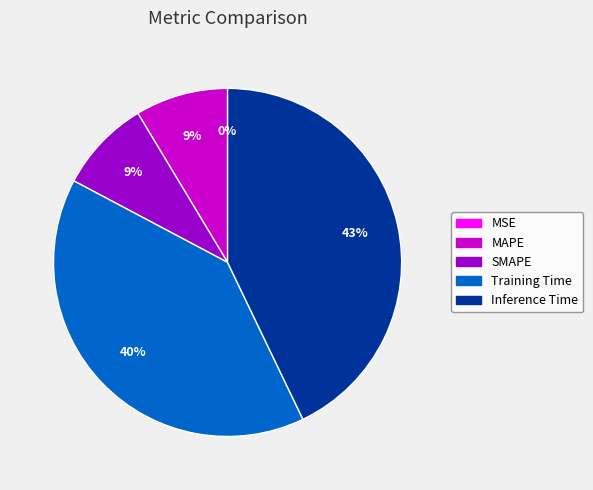

To the nearest percent, what is the average slice percentage?

20%